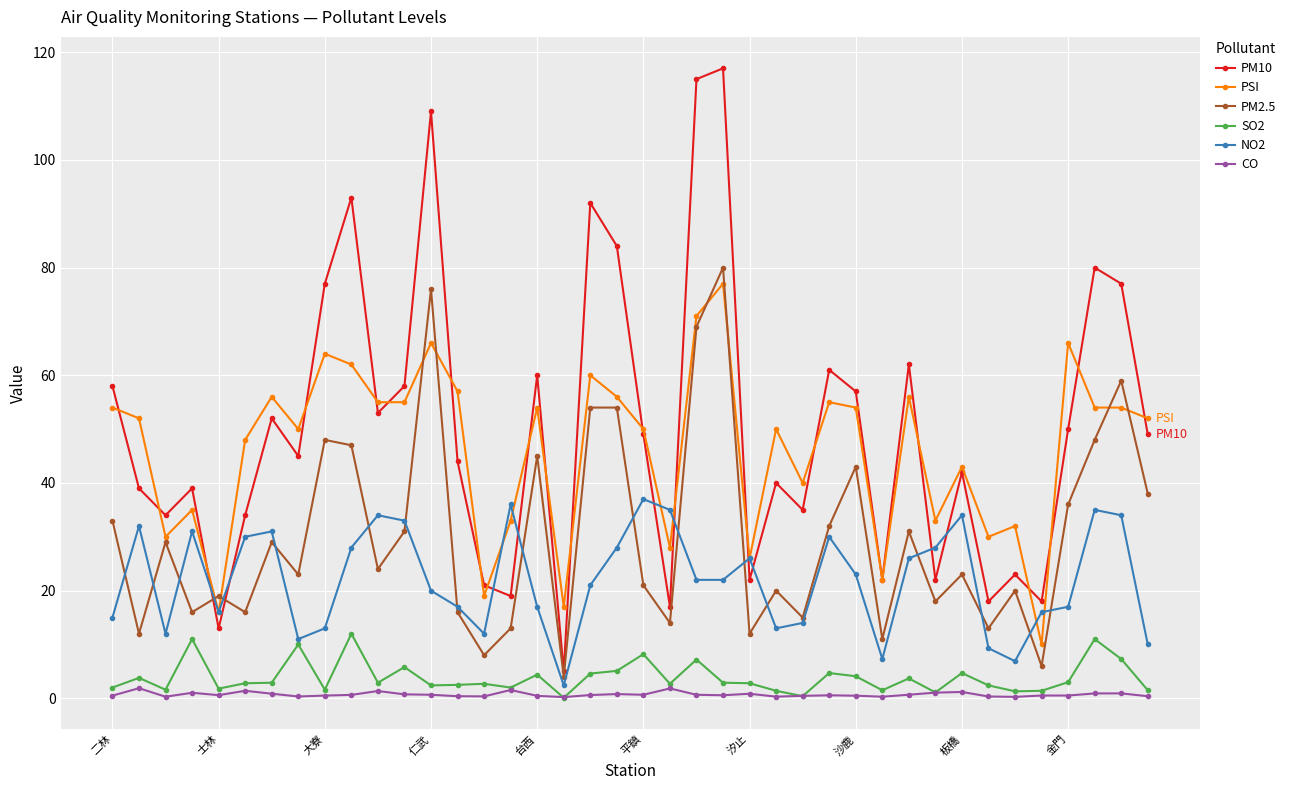

How many interior local valleys does the PM10 series have?

13